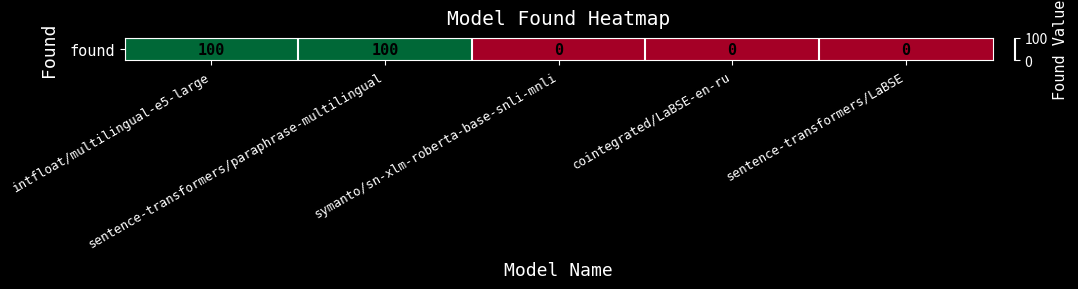

What is the sum of all values?

200